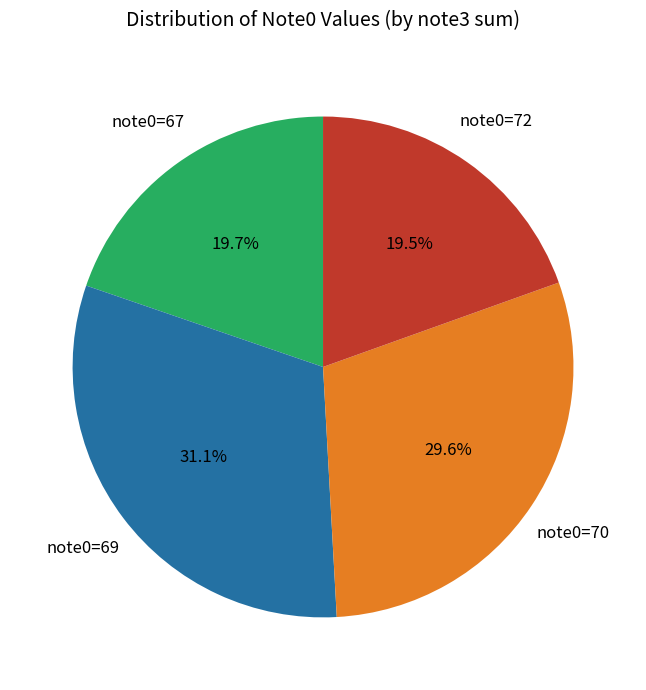

Is there any slice that represents more than half of the pie?

No